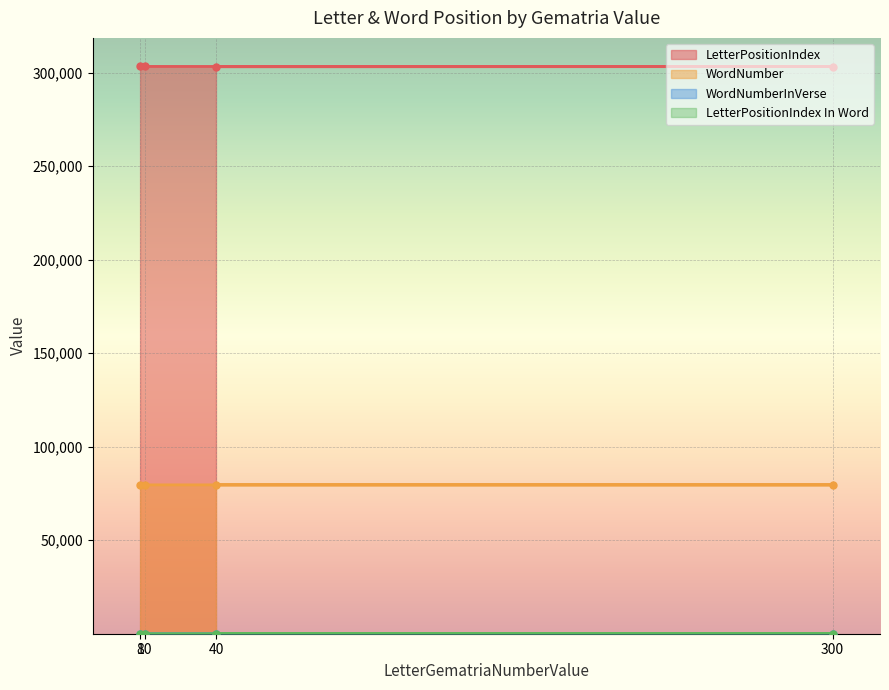

What is the total value across all series at 300?

382851